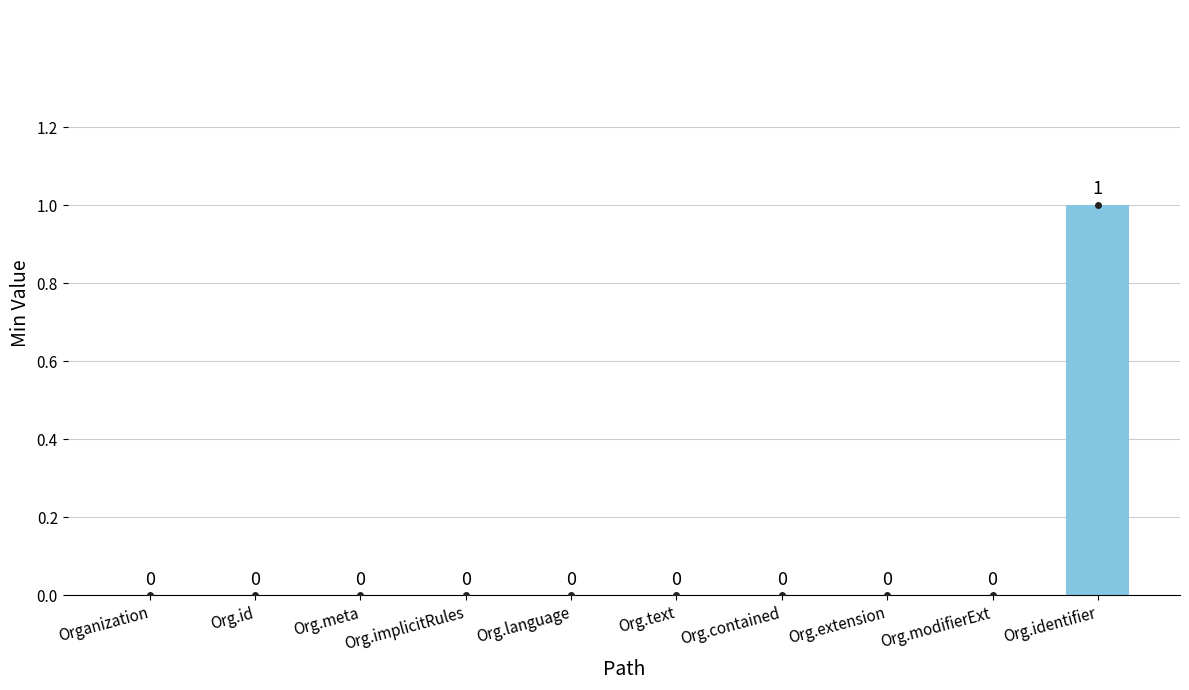

How many groups of bars are there?

10